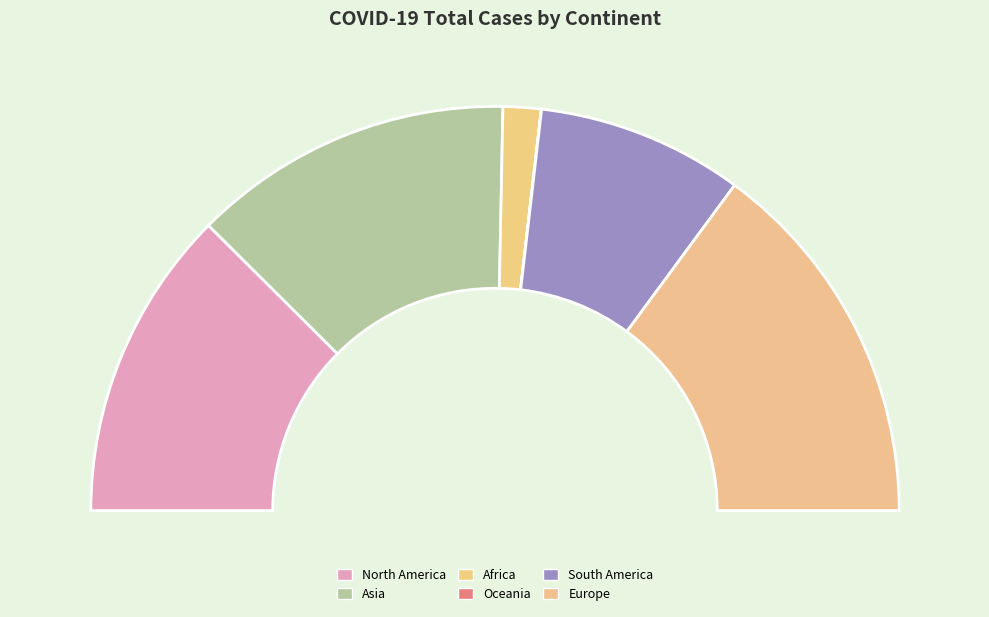

Which category has the biggest portion of the pie?

Europe